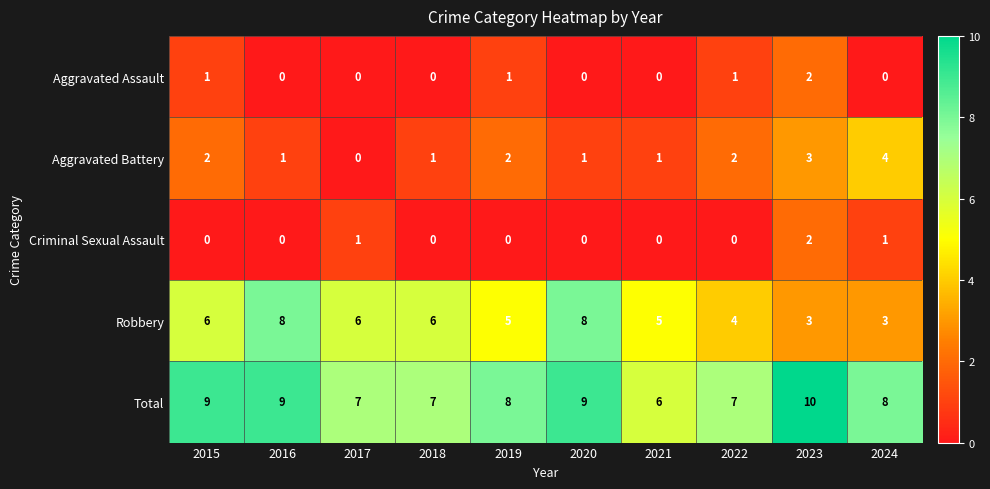

What is the difference between the maximum and minimum values in the Aggravated Battery series?

4